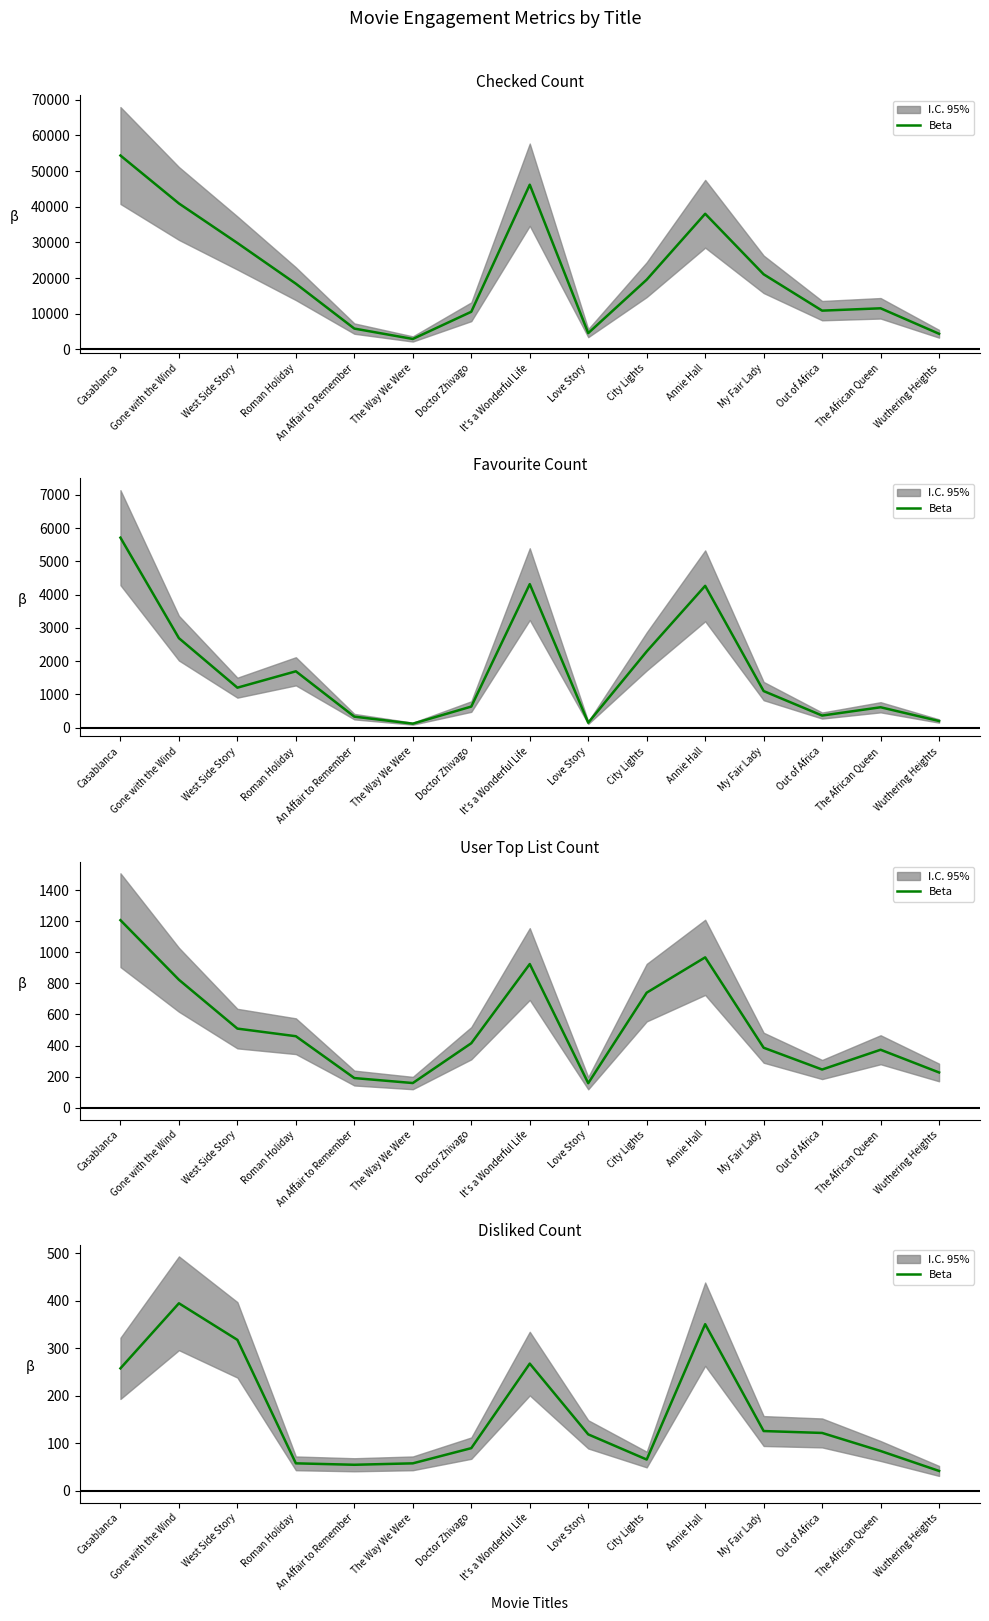

What is the sum of the values at Doctor Zhivago and My Fair Lady?

216